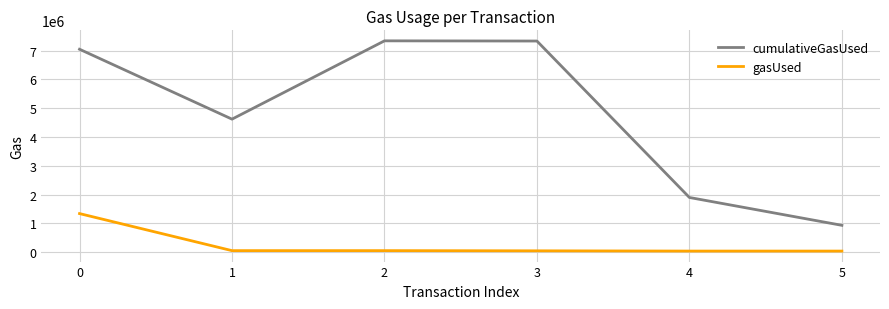

Is the value of cumulativeGasUsed at 2 greater than the value of gasUsed at 2?

Yes